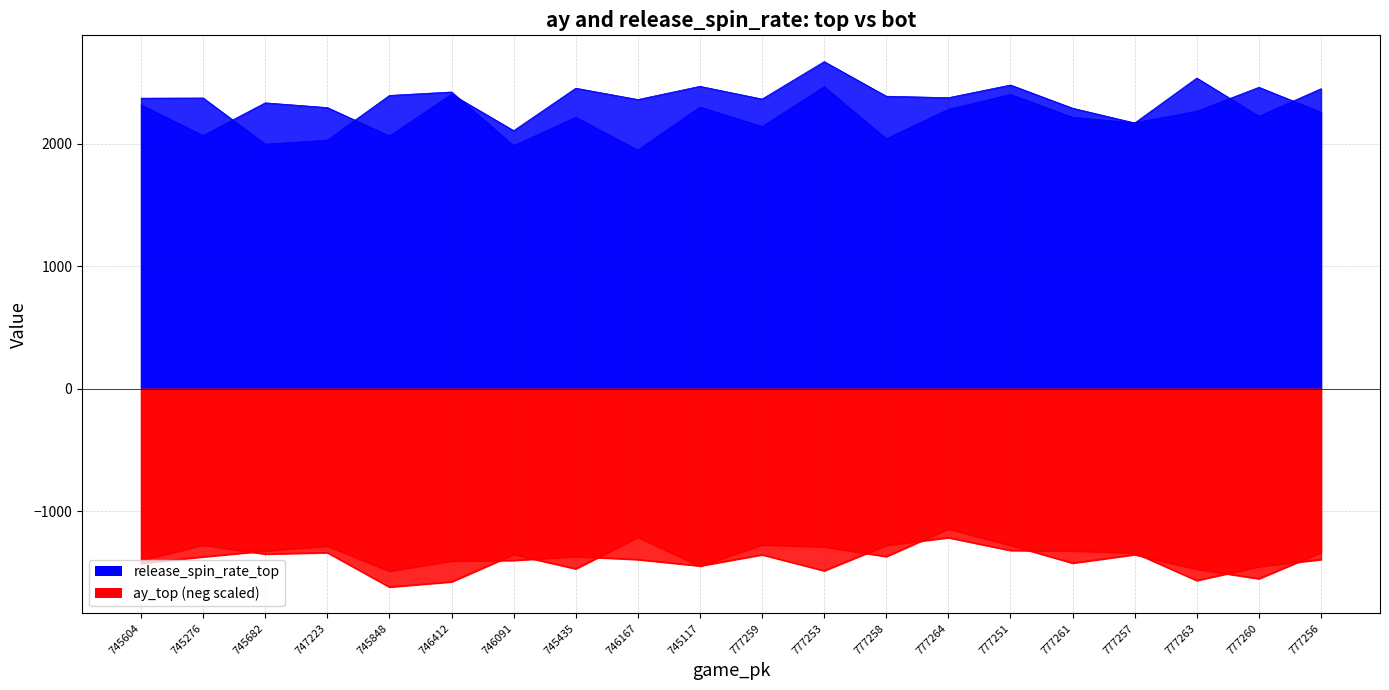

True or false: ay_top and release_spin_rate_bot intersect in this chart.

False